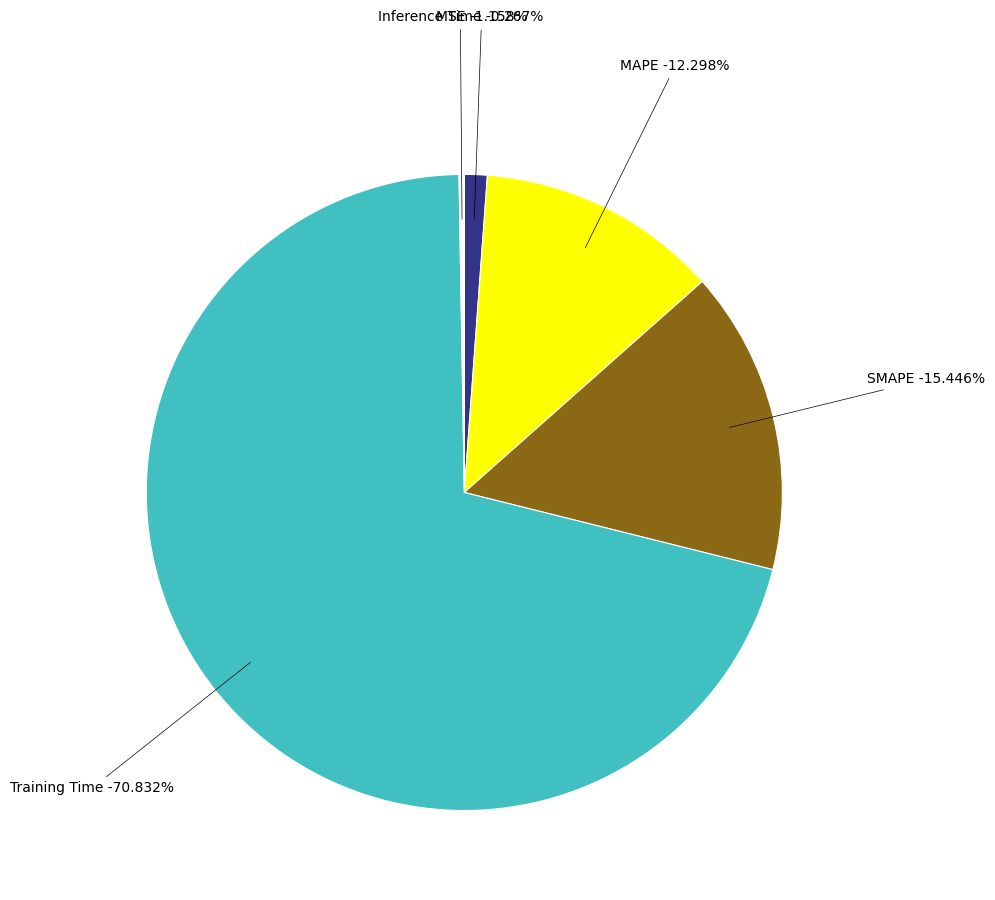

Which category has the smallest portion of the pie?

Inference Time